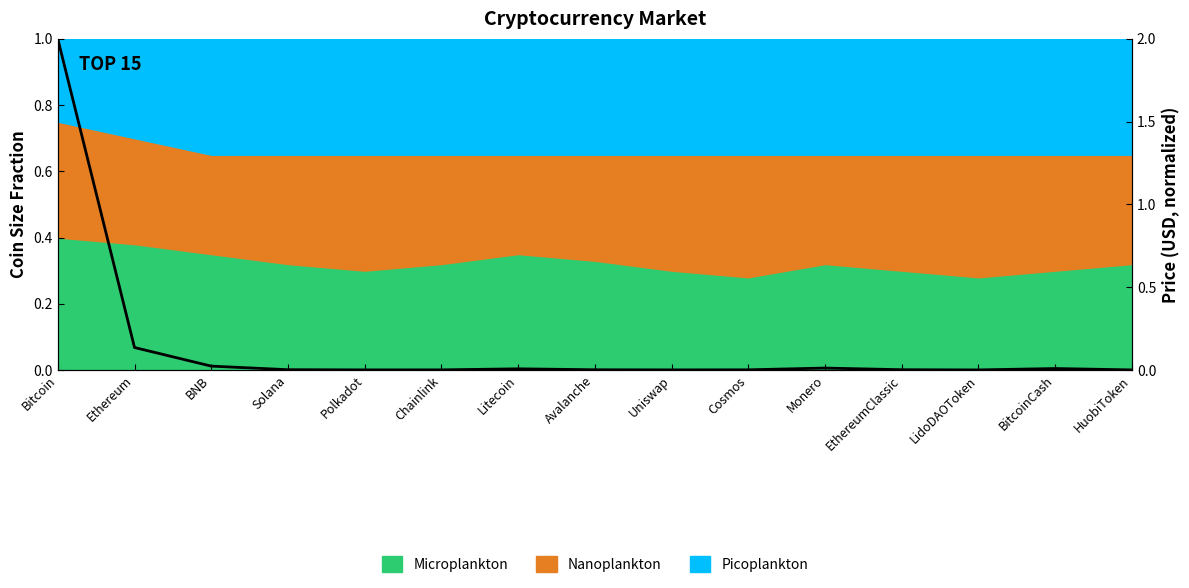

The chart shows a value of 0.0 at EthereumClassic. True or false?

True